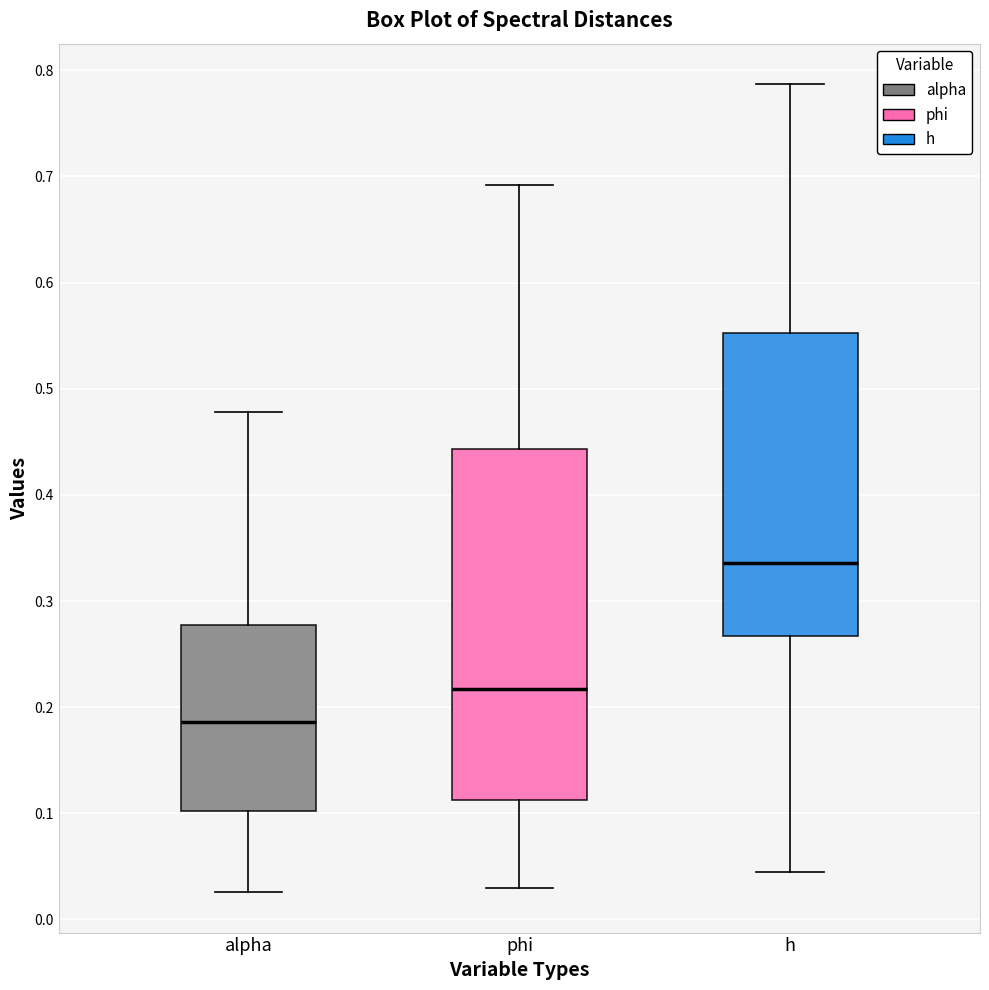

Where is the upper edge of the box for phi on the y-axis? The values are not printed on the chart, so give them approximately, as read against the axis.

0.44